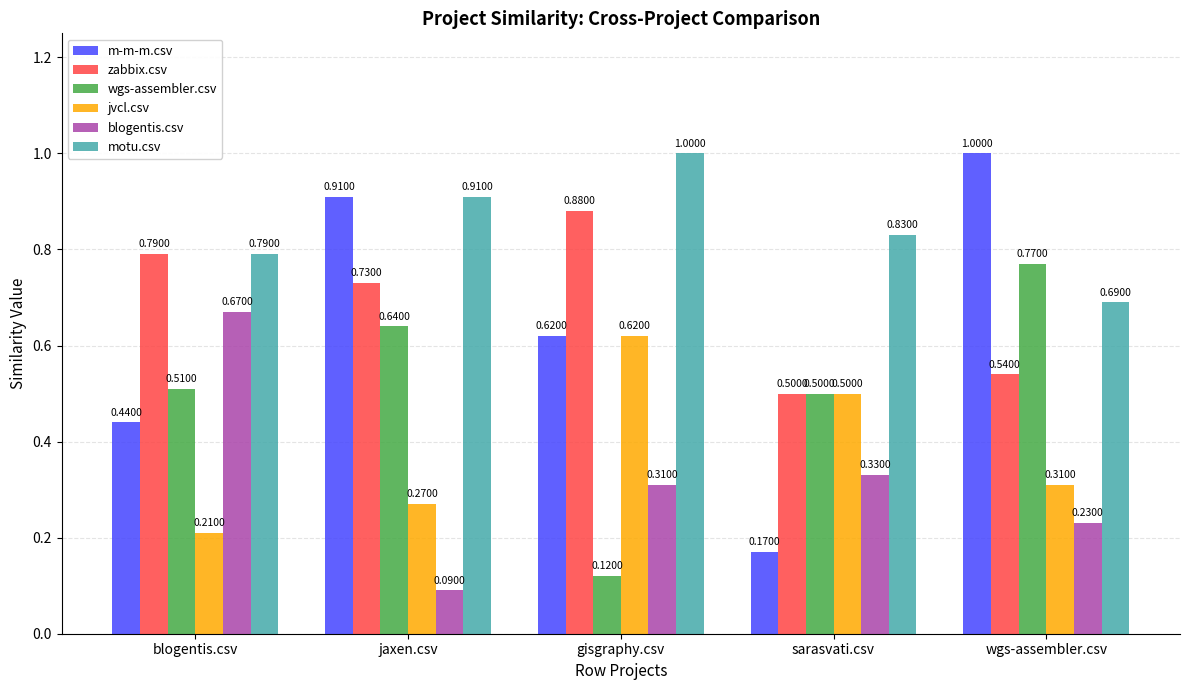

What is the label of the 5th bar from the left?

wgs-assembler.csv